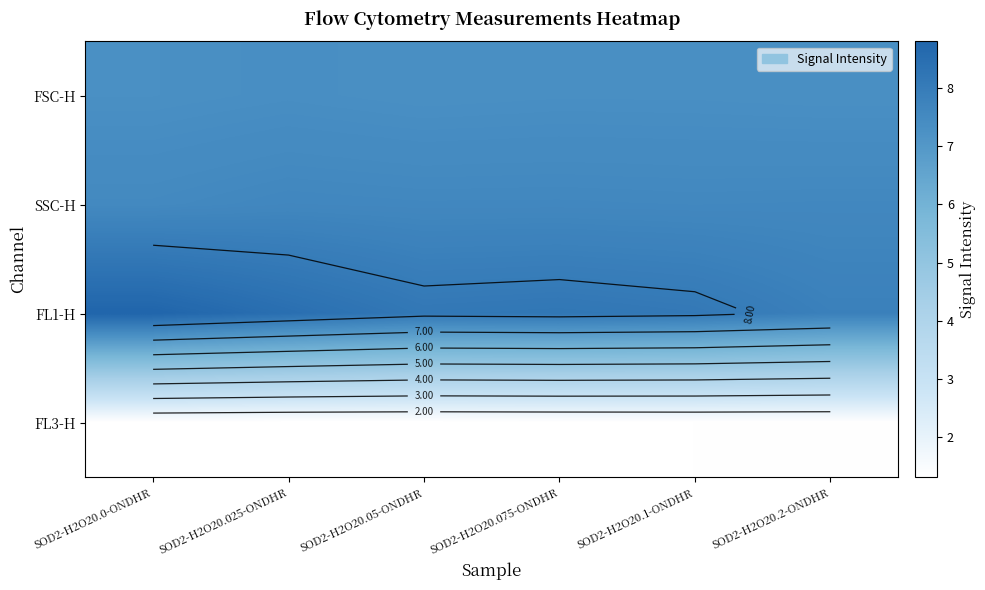

How many FL1-H values are between 8 and 9?

5